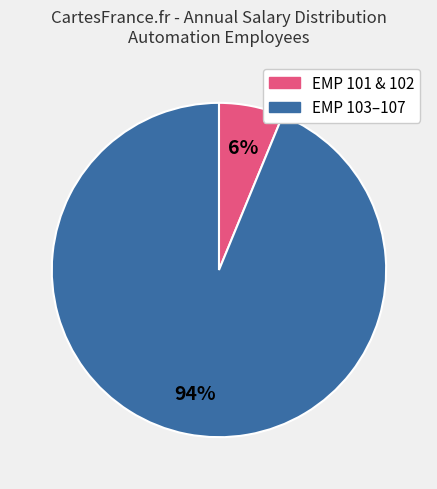

To the nearest percent, what is the difference between the largest and smallest slice percentages?

88%